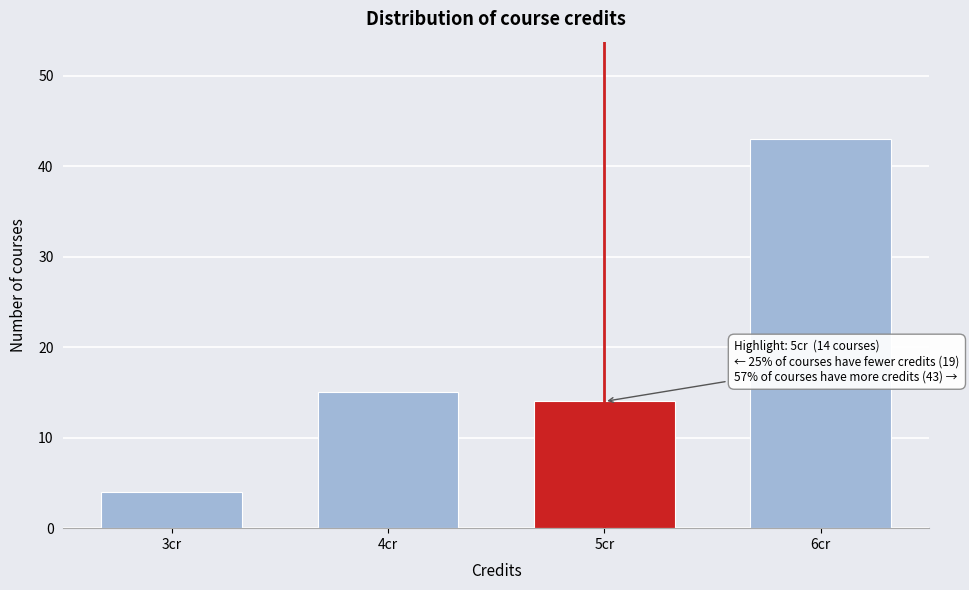

Reading left to right, list all the values displayed in this chart.

4	15	14	43